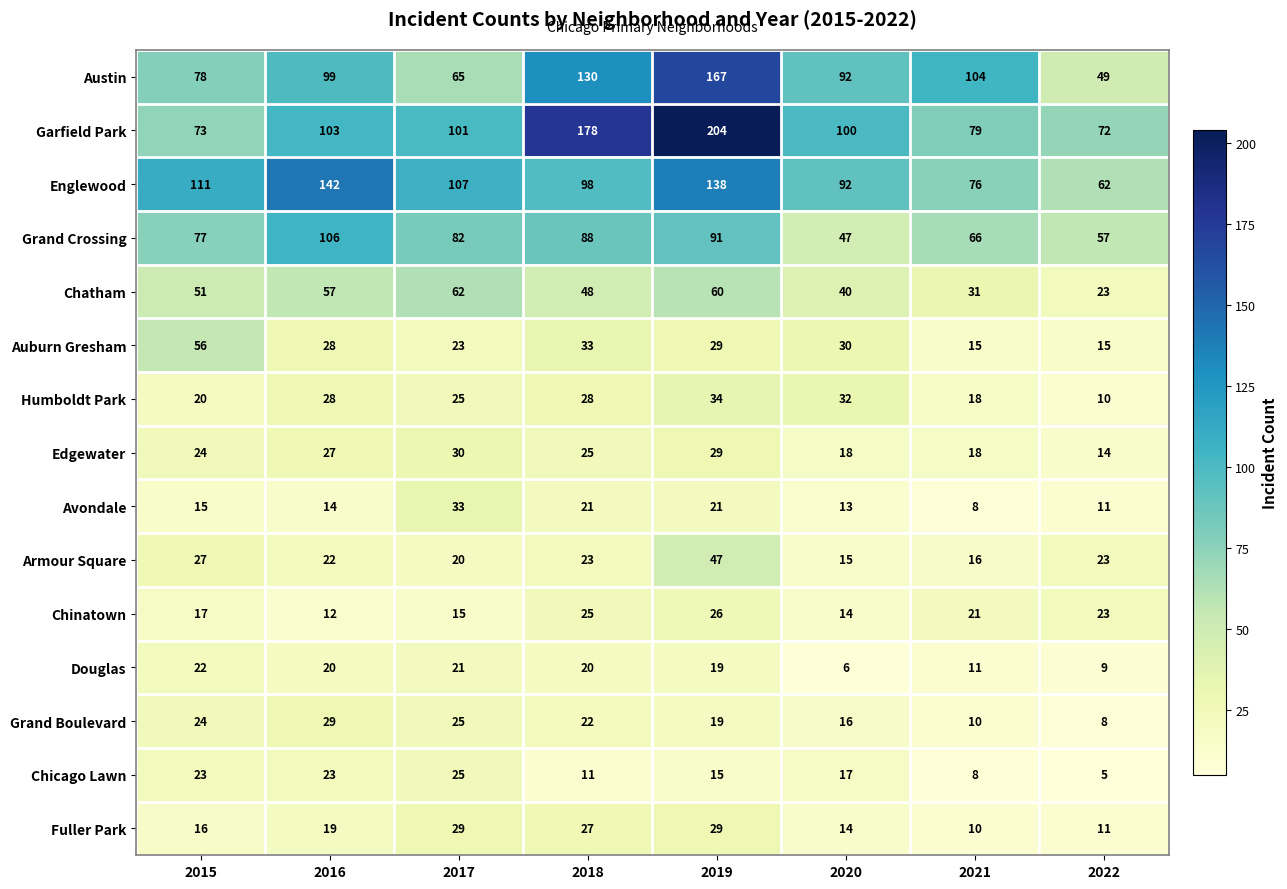

Count the number of categories in the chart.

8